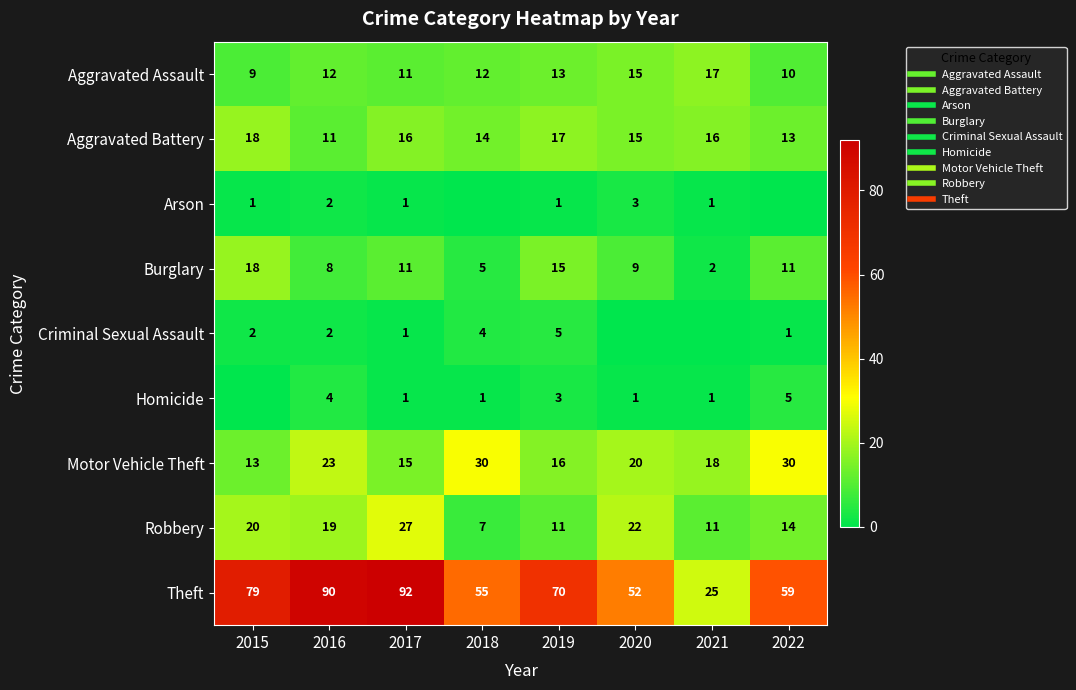

Rank the series by their maximum value, from highest to lowest.

Theft, Motor Vehicle Theft, Robbery, Aggravated Battery, Burglary, Aggravated Assault, Criminal Sexual Assault, Homicide, Arson